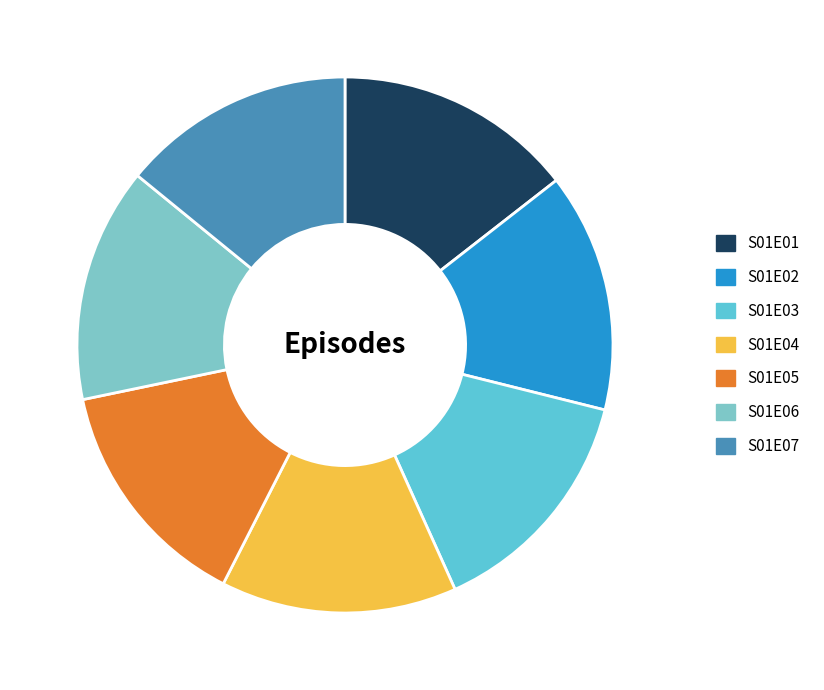

Is there a majority slice in this chart?

No